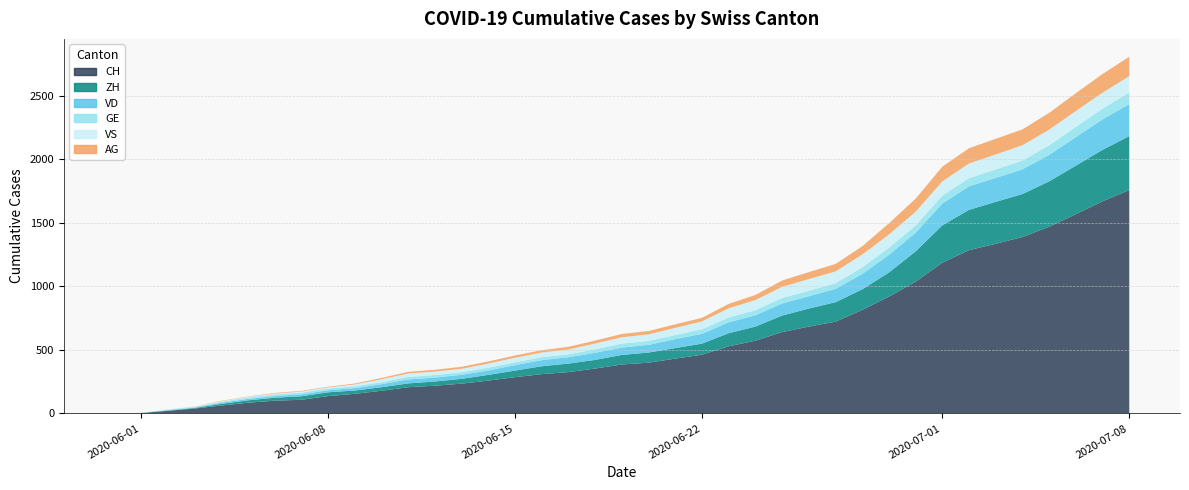

Reading left to right, list all the values displayed in this chart.

CH: 0	3	20	38	62	84	100	107	136	154	178	206	218	234	258	285	309	325	353	385	399	431	462	528	572	640	683	722	814	919	1037	1186	1285	1335	1388	1469	1568	1669	1758
ZH: 0	0	2	5	13	19	23	28	30	26	28	30	33	38	45	52	62	67	68	75	80	83	87	103	111	130	142	153	162	190	238	294	317	330	338	357	382	405	424
VD: 0	0	4	2	9	11	13	15	16	19	24	31	31	32	35	43	48	50	56	58	60	71	77	86	89	95	97	105	121	138	147	172	185	188	195	208	224	240	252
GE: 0	1	4	6	8	10	13	13	14	14	16	20	20	20	22	22	23	23	27	31	31	32	36	38	40	43	43	44	52	56	57	62	64	67	69	76	80	84	92
VS: 0	1	2	2	4	6	7	9	9	15	23	27	27	27	32	36	37	38	46	50	52	56	62	72	80	88	92	93	101	105	108	112	116	118	120	123	126	126	128
AG: 0	0	0	1	3	3	5	5	5	7	10	13	14	16	17	18	18	21	23	26	26	28	28	35	40	50	55	59	65	88	103	116	120	123	125	132	140	147	153